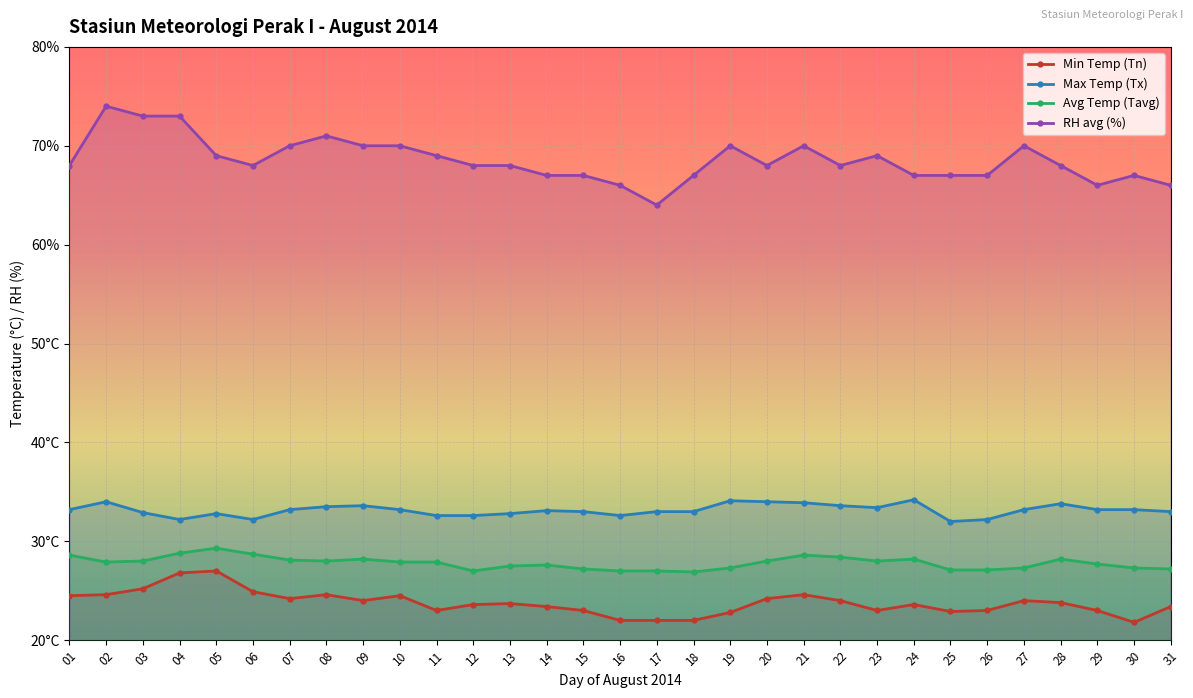

What is the difference between the highest and lowest values at 17?

42.0